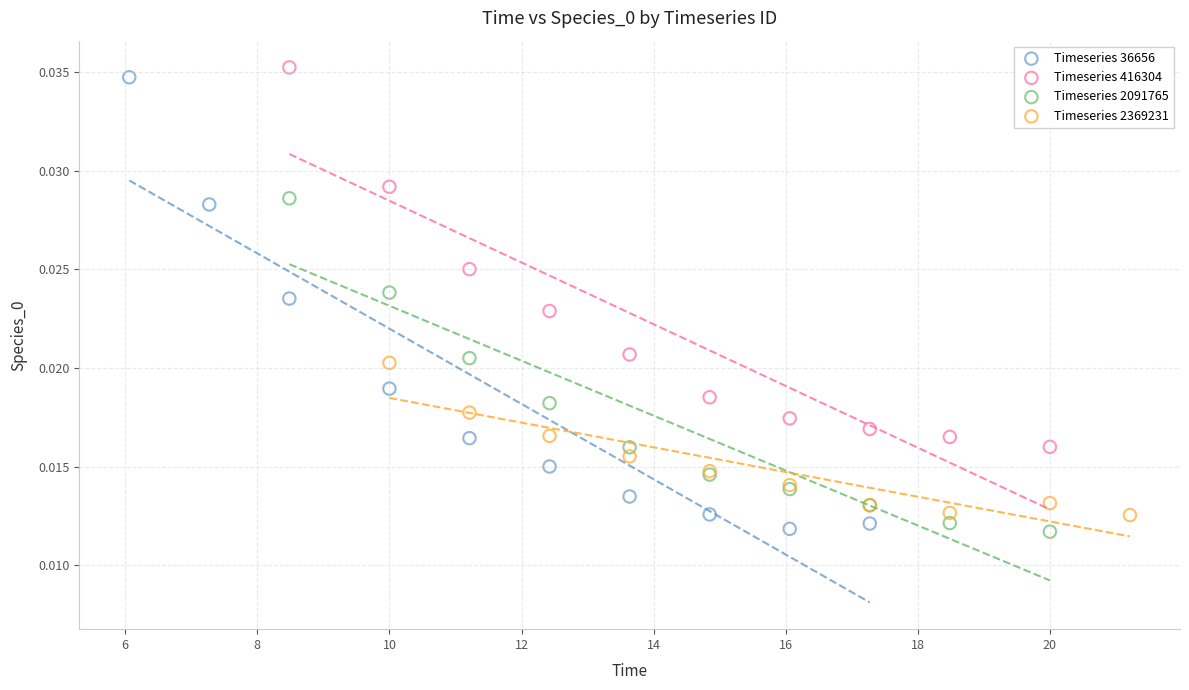

Which series has the widest spread of Y values?

Timeseries 36656